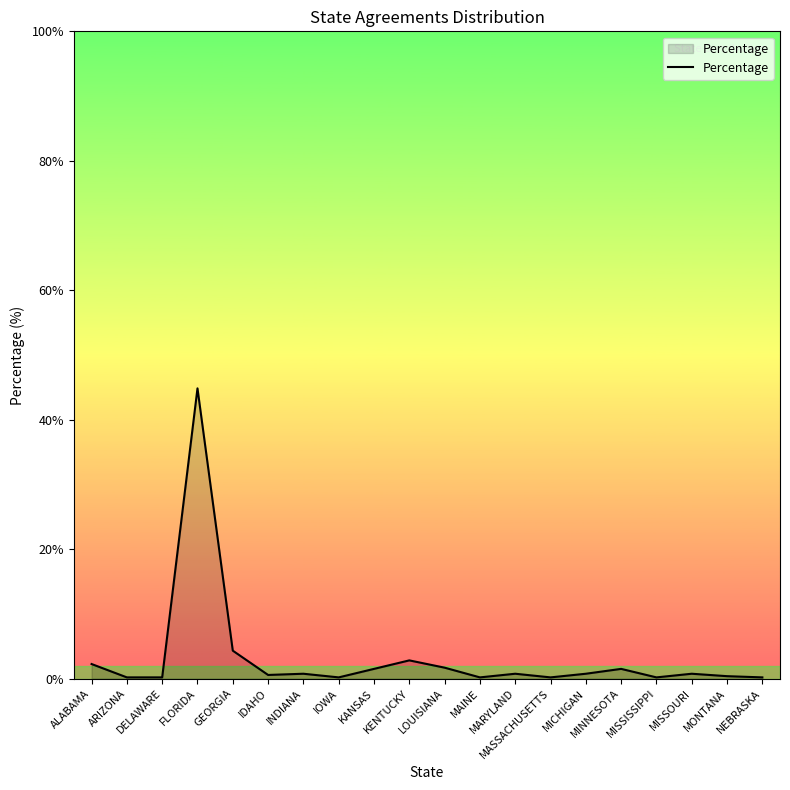

How many categories are shown in the chart?

20